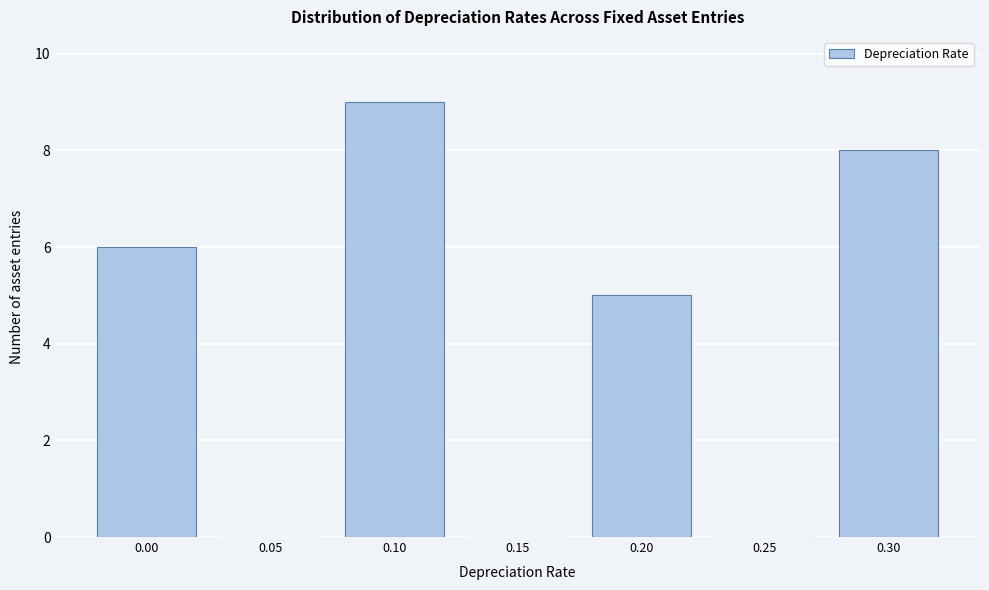

Reading left to right, what are all the values shown in this chart?

0.00=6	0.05=0	0.10=9	0.15=0	0.20=5	0.25=0	0.30=8